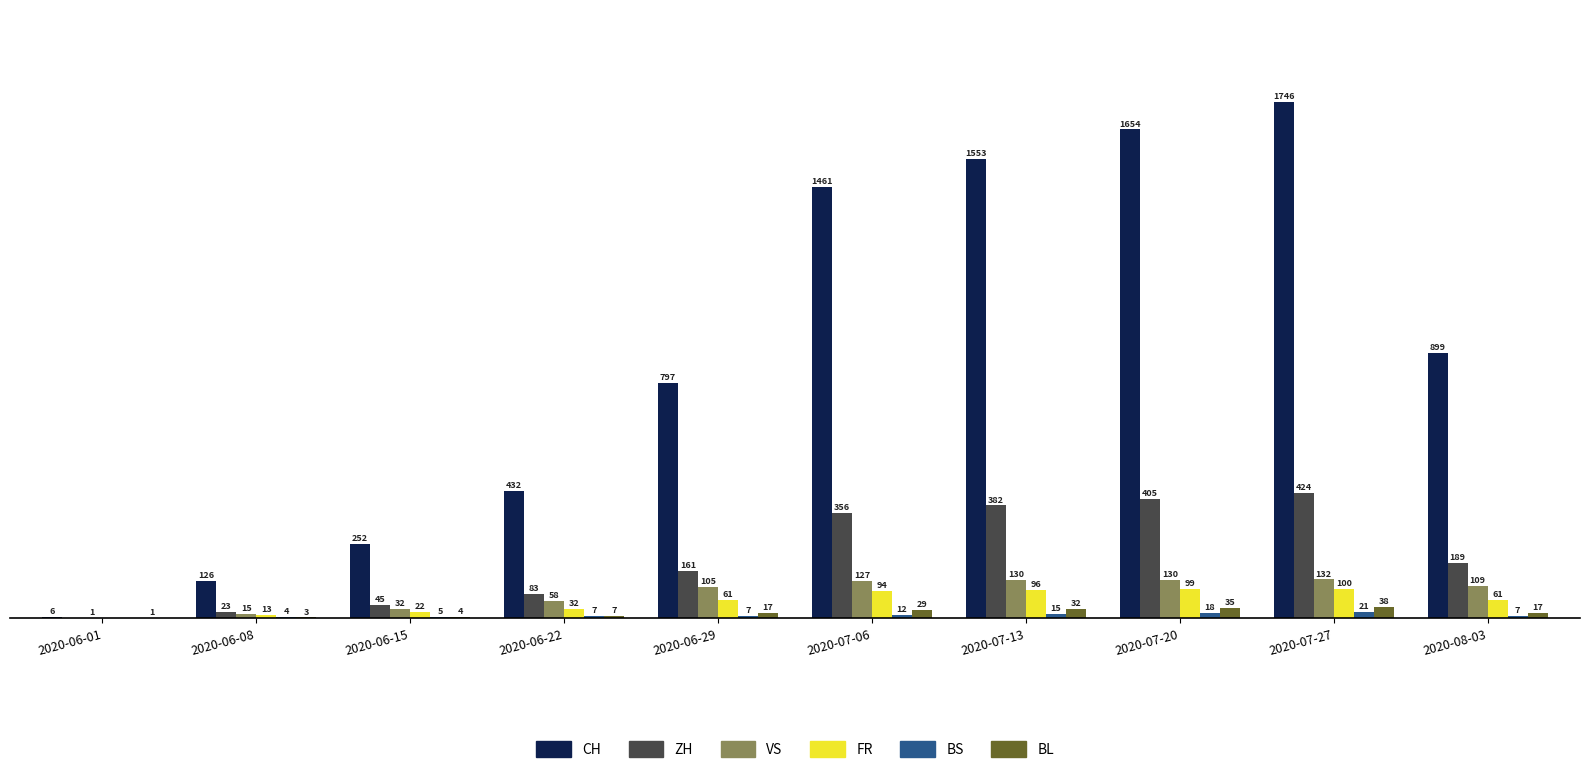

Is the value of ZH at 2020-06-01 greater than the value of BS at 2020-07-13?

No